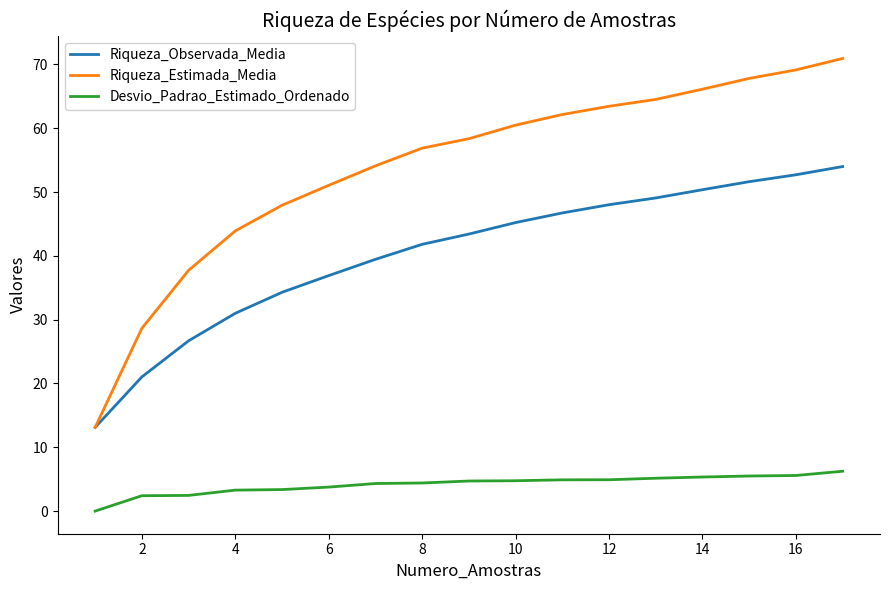

True or false: Riqueza_Observada_Media and Desvio_Padrao_Estimado_Ordenado intersect in this chart.

False